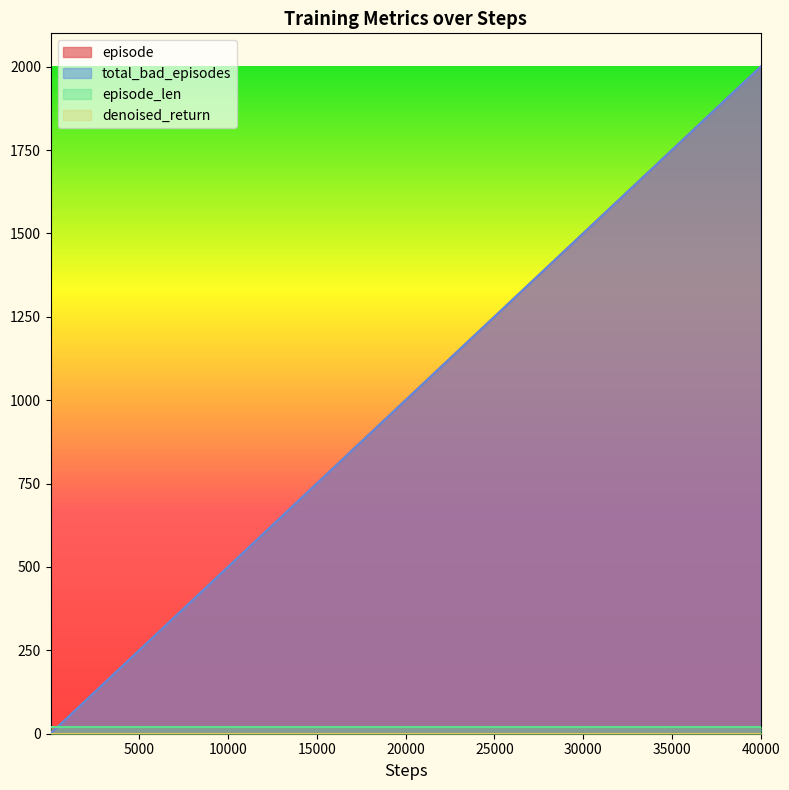

What is the value of the total_bad_episodes point at the 3rd from the left?

3